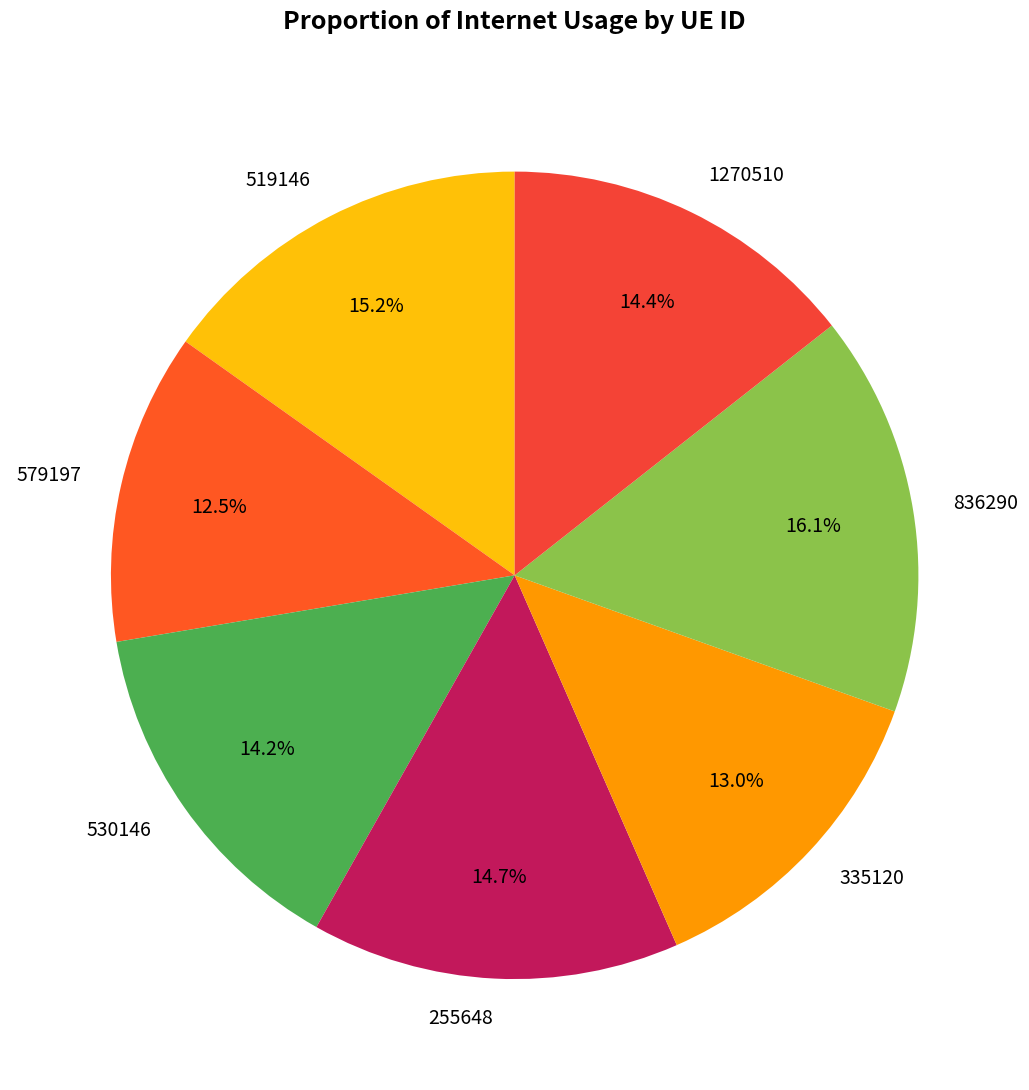

Which category has the biggest portion of the pie?

836290